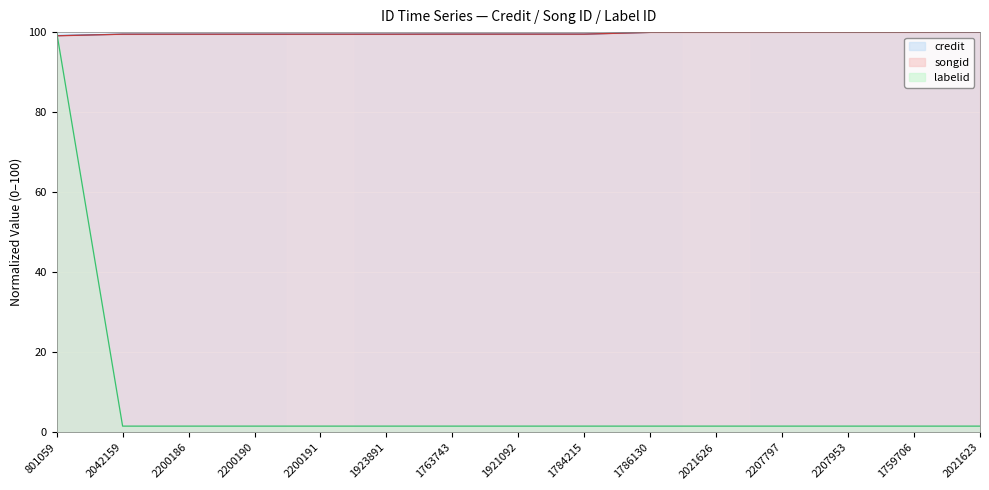

Which series has the widest spread of values?

labelid line